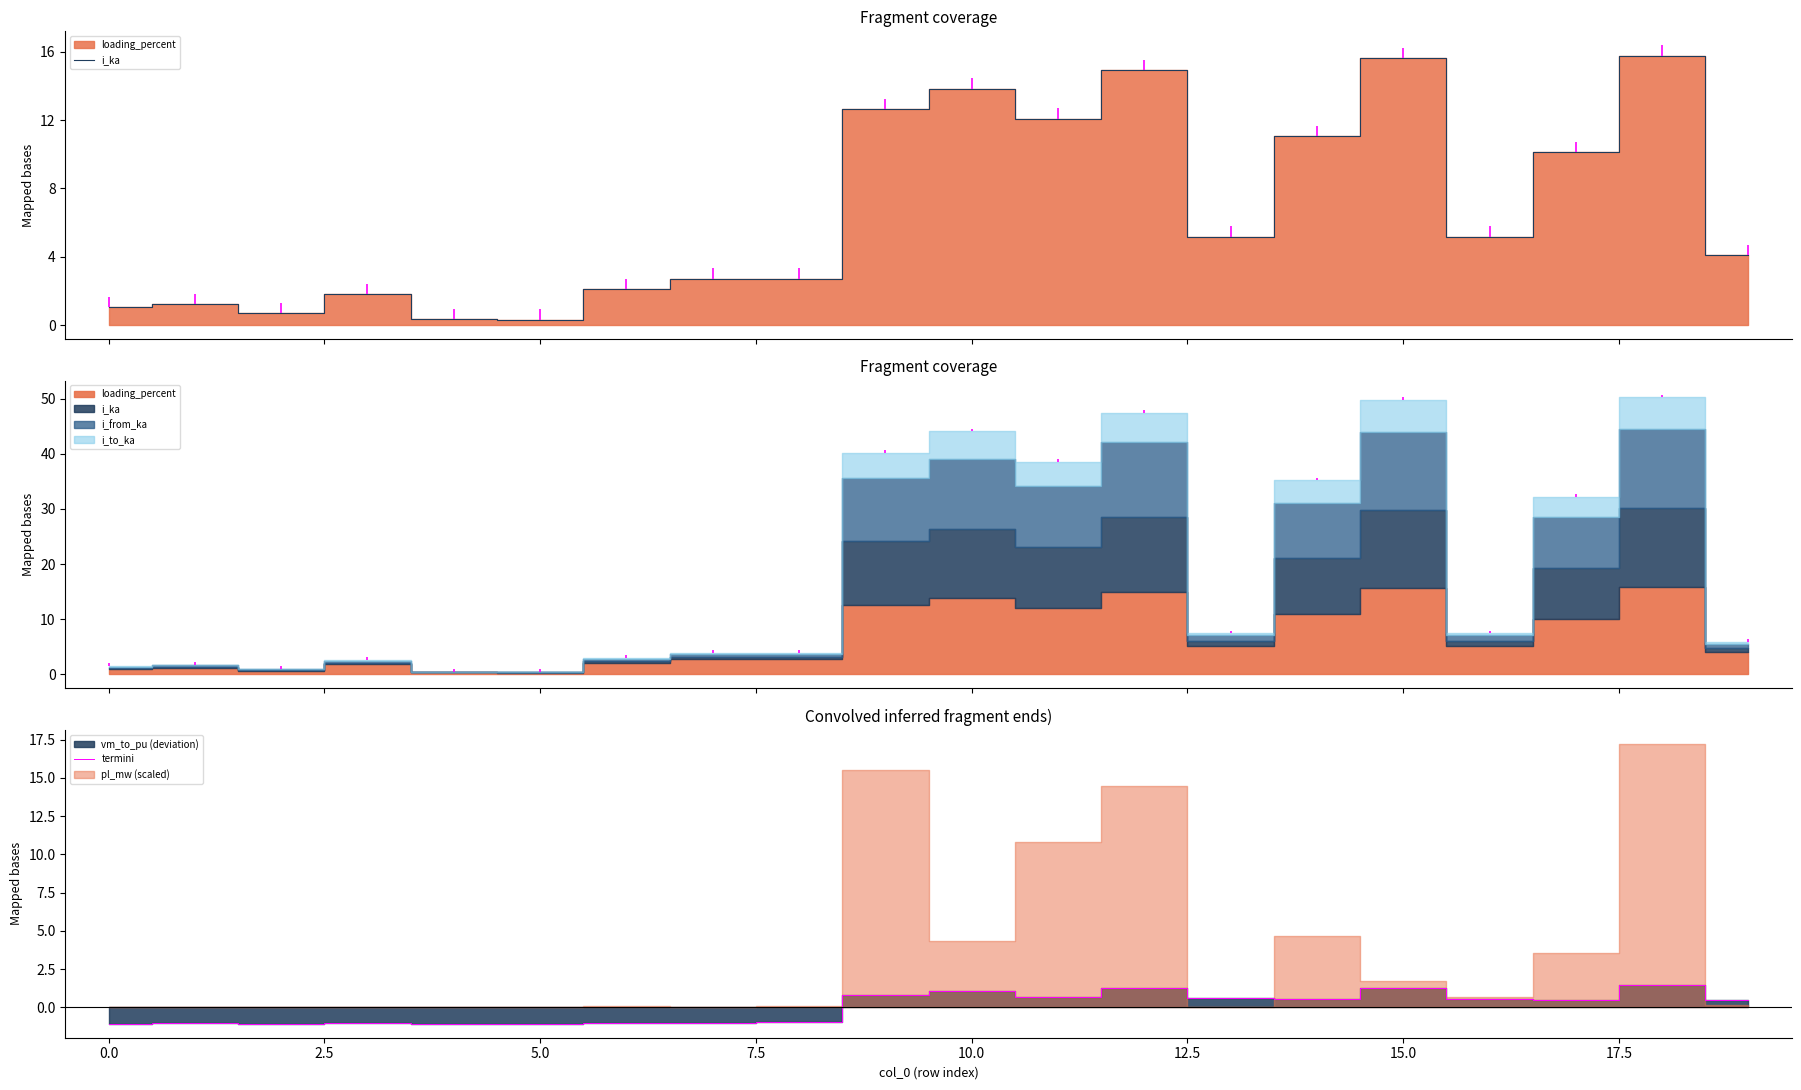

Which series has the largest total across all categories?

i_ka